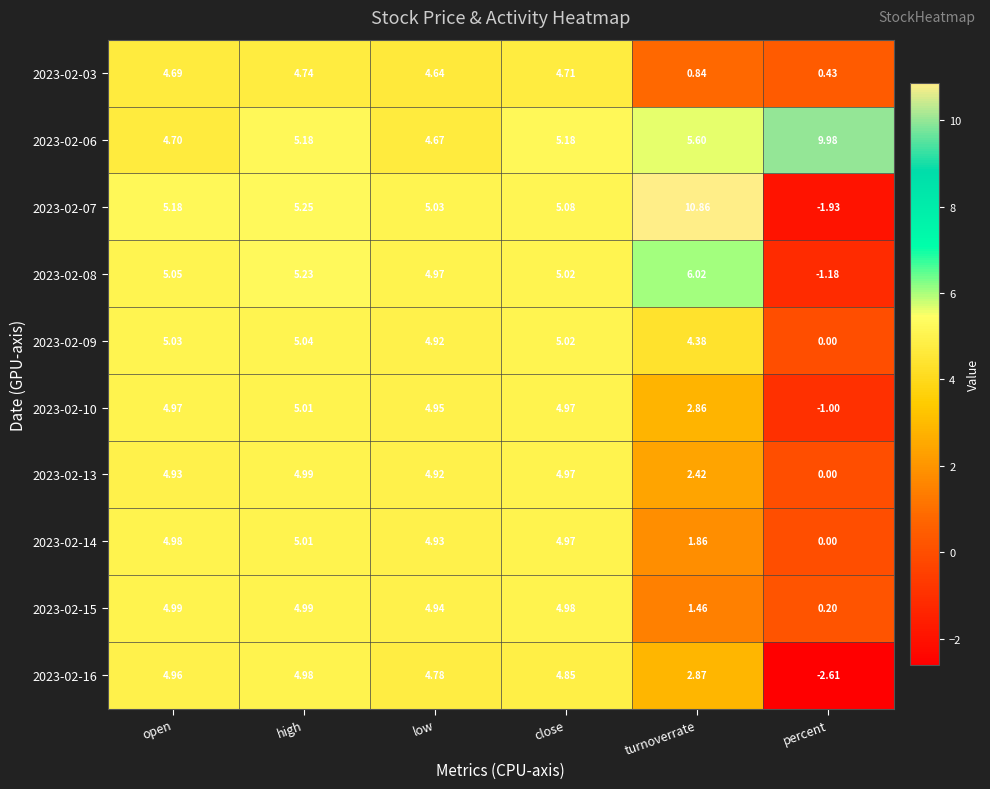

At which label does 2023-02-14 first exceed 4?

open